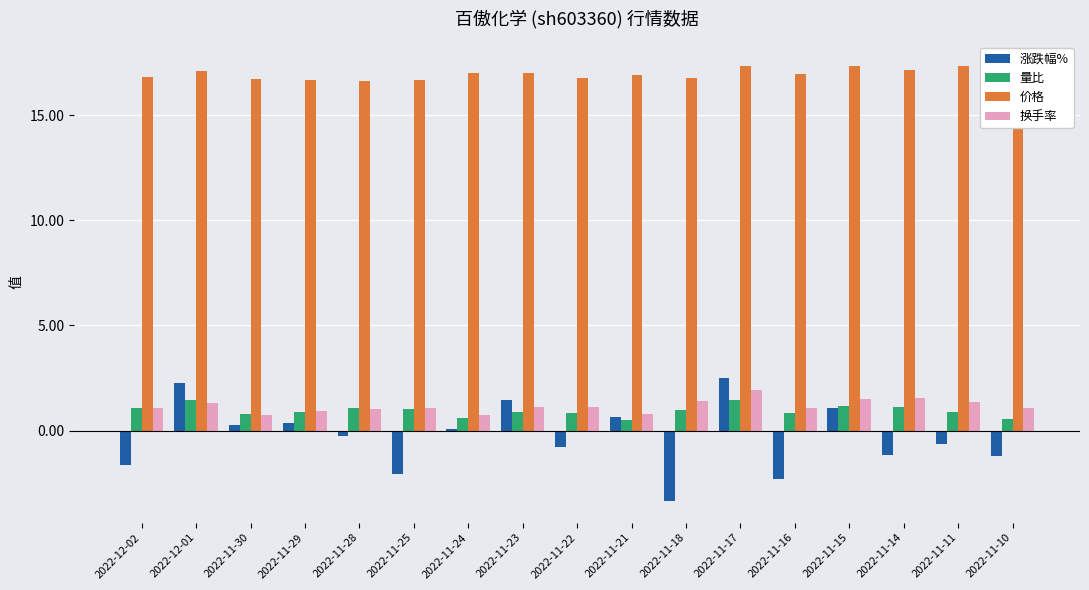

Reading left to right, extract all data points from this chart.

涨跌幅%: 2022-12-02=-1.6	2022-12-01=2.3	2022-11-30=0.2	2022-11-29=0.4	2022-11-28=-0.2	2022-11-25=-2.1	2022-11-24=0.1	2022-11-23=1.4	2022-11-22=-0.8	2022-11-21=0.7	2022-11-18=-3.3	2022-11-17=2.5	2022-11-16=-2.3	2022-11-15=1.1	2022-11-14=-1.1	2022-11-11=-0.6	2022-11-10=-1.2
量比: 2022-12-02=1.1	2022-12-01=1.4	2022-11-30=0.8	2022-11-29=0.9	2022-11-28=1.1	2022-11-25=1.0	2022-11-24=0.6	2022-11-23=0.9	2022-11-22=0.8	2022-11-21=0.5	2022-11-18=1.0	2022-11-17=1.5	2022-11-16=0.8	2022-11-15=1.2	2022-11-14=1.1	2022-11-11=0.9	2022-11-10=0.6
价格: 2022-12-02=16.8	2022-12-01=17.1	2022-11-30=16.7	2022-11-29=16.7	2022-11-28=16.6	2022-11-25=16.6	2022-11-24=17.0	2022-11-23=17.0	2022-11-22=16.8	2022-11-21=16.9	2022-11-18=16.8	2022-11-17=17.4	2022-11-16=16.9	2022-11-15=17.3	2022-11-14=17.1	2022-11-11=17.4	2022-11-10=17.5
换手率: 2022-12-02=1.1	2022-12-01=1.3	2022-11-30=0.8	2022-11-29=0.9	2022-11-28=1.0	2022-11-25=1.1	2022-11-24=0.8	2022-11-23=1.1	2022-11-22=1.1	2022-11-21=0.8	2022-11-18=1.4	2022-11-17=1.9	2022-11-16=1.1	2022-11-15=1.5	2022-11-14=1.5	2022-11-11=1.4	2022-11-10=1.1